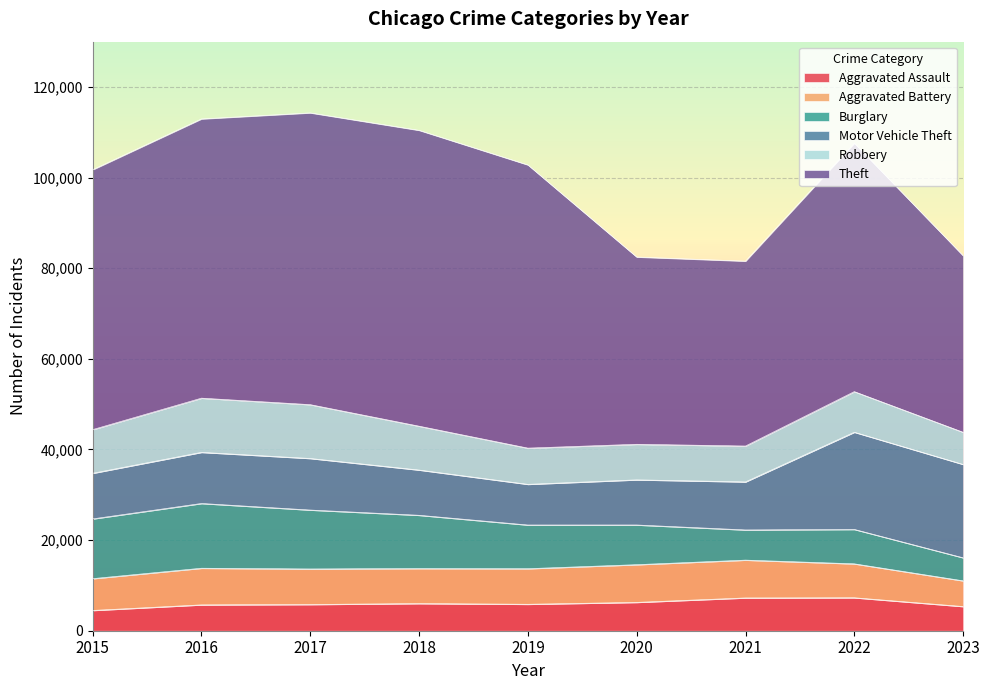

How many lines are shown in the chart?

6